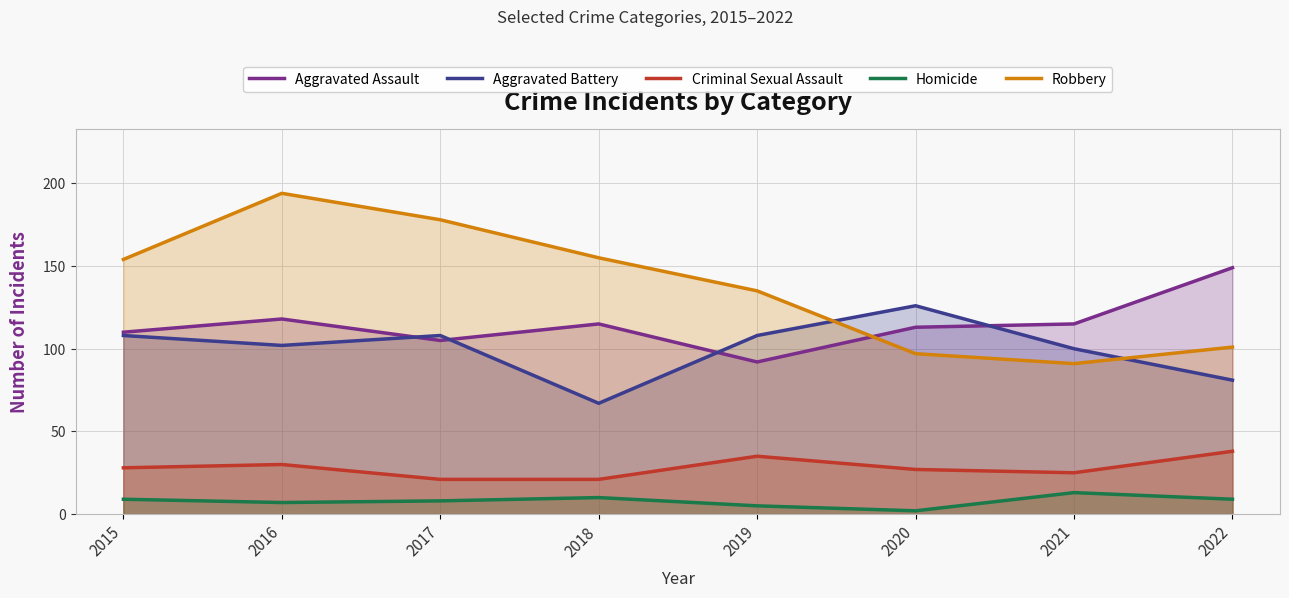

The Aggravated Battery series shows 100 at 2021. True or false?

True